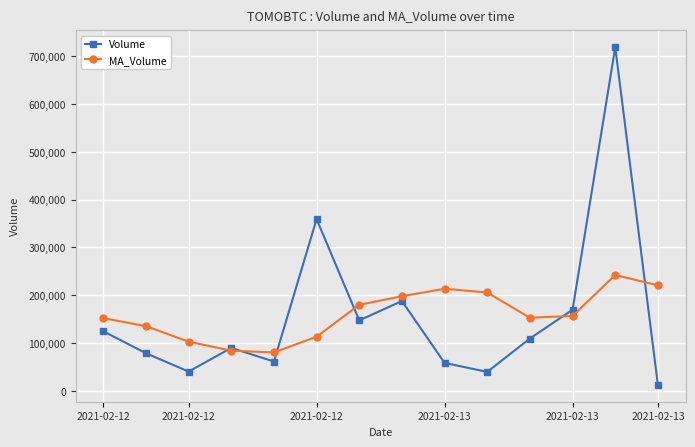

Which series has the widest spread of values?

Volume